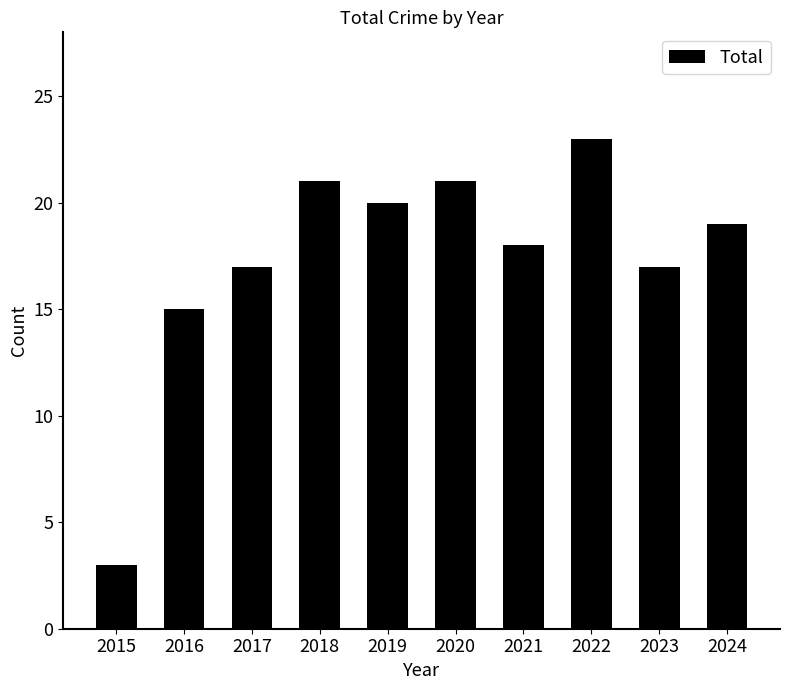

At which label does the data first exceed 19?

2018